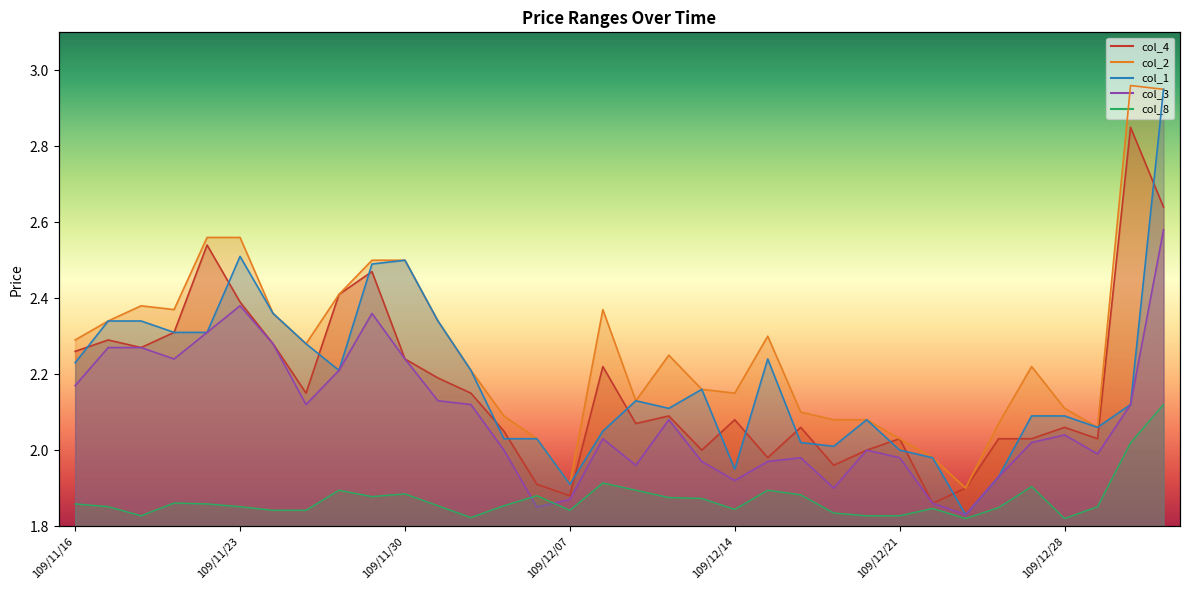

Reading left to right, what are all the values shown in this chart?

col_1: 109/11/16=2.2	109/11/17=2.3	109/11/18=2.3	109/11/19=2.3	109/11/20=2.3	109/11/23=2.5	109/11/24=2.4	109/11/25=2.3	109/11/26=2.2	109/11/27=2.5	109/11/30=2.5	109/12/01=2.3	109/12/02=2.2	109/12/03=2.0	109/12/04=2.0	109/12/07=1.9	109/12/08=2.0	109/12/09=2.1	109/12/10=2.1	109/12/11=2.2	109/12/14=1.9	109/12/15=2.2	109/12/16=2.0	109/12/17=2.0	109/12/18=2.1	109/12/21=2.0	109/12/22=2.0	109/12/23=1.8	109/12/24=1.9	109/12/25=2.1	109/12/28=2.1	109/12/29=2.1	109/12/30=2.1	109/12/31=3.0
col_2: 109/11/16=2.3	109/11/17=2.3	109/11/18=2.4	109/11/19=2.4	109/11/20=2.6	109/11/23=2.6	109/11/24=2.4	109/11/25=2.3	109/11/26=2.4	109/11/27=2.5	109/11/30=2.5	109/12/01=2.3	109/12/02=2.2	109/12/03=2.1	109/12/04=2.0	109/12/07=1.9	109/12/08=2.4	109/12/09=2.1	109/12/10=2.2	109/12/11=2.2	109/12/14=2.1	109/12/15=2.3	109/12/16=2.1	109/12/17=2.1	109/12/18=2.1	109/12/21=2.0	109/12/22=2.0	109/12/23=1.9	109/12/24=2.1	109/12/25=2.2	109/12/28=2.1	109/12/29=2.1	109/12/30=3.0	109/12/31=3.0
col_3: 109/11/16=2.2	109/11/17=2.3	109/11/18=2.3	109/11/19=2.2	109/11/20=2.3	109/11/23=2.4	109/11/24=2.3	109/11/25=2.1	109/11/26=2.2	109/11/27=2.4	109/11/30=2.2	109/12/01=2.1	109/12/02=2.1	109/12/03=2.0	109/12/04=1.9	109/12/07=1.9	109/12/08=2.0	109/12/09=2.0	109/12/10=2.1	109/12/11=2.0	109/12/14=1.9	109/12/15=2.0	109/12/16=2.0	109/12/17=1.9	109/12/18=2.0	109/12/21=2.0	109/12/22=1.9	109/12/23=1.8	109/12/24=1.9	109/12/25=2.0	109/12/28=2.0	109/12/29=2.0	109/12/30=2.1	109/12/31=2.6
col_4: 109/11/16=2.3	109/11/17=2.3	109/11/18=2.3	109/11/19=2.3	109/11/20=2.5	109/11/23=2.4	109/11/24=2.3	109/11/25=2.1	109/11/26=2.4	109/11/27=2.5	109/11/30=2.2	109/12/01=2.2	109/12/02=2.1	109/12/03=2.0	109/12/04=1.9	109/12/07=1.9	109/12/08=2.2	109/12/09=2.1	109/12/10=2.1	109/12/11=2.0	109/12/14=2.1	109/12/15=2.0	109/12/16=2.1	109/12/17=2.0	109/12/18=2.0	109/12/21=2.0	109/12/22=1.9	109/12/23=1.9	109/12/24=2.0	109/12/25=2.0	109/12/28=2.1	109/12/29=2.0	109/12/30=2.9	109/12/31=2.6
col_8: 109/11/16=1.9	109/11/17=1.9	109/11/18=1.8	109/11/19=1.9	109/11/20=1.9	109/11/23=1.9	109/11/24=1.8	109/11/25=1.8	109/11/26=1.9	109/11/27=1.9	109/11/30=1.9	109/12/01=1.9	109/12/02=1.8	109/12/03=1.9	109/12/04=1.9	109/12/07=1.8	109/12/08=1.9	109/12/09=1.9	109/12/10=1.9	109/12/11=1.9	109/12/14=1.8	109/12/15=1.9	109/12/16=1.9	109/12/17=1.8	109/12/18=1.8	109/12/21=1.8	109/12/22=1.8	109/12/23=1.8	109/12/24=1.8	109/12/25=1.9	109/12/28=1.8	109/12/29=1.9	109/12/30=2.0	109/12/31=2.1